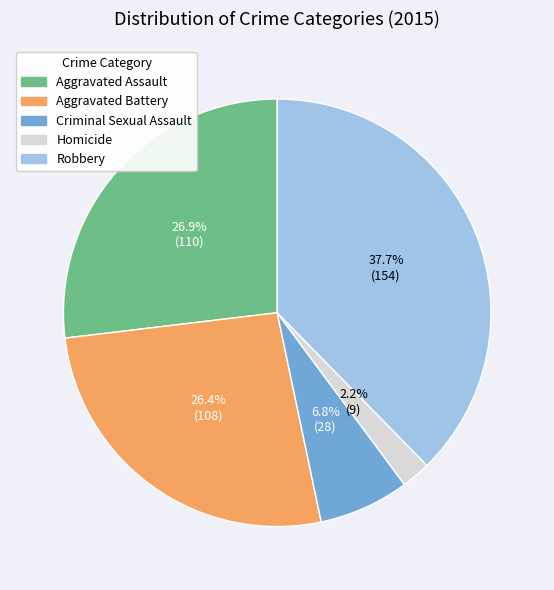

Is there any slice that represents more than half of the pie?

No